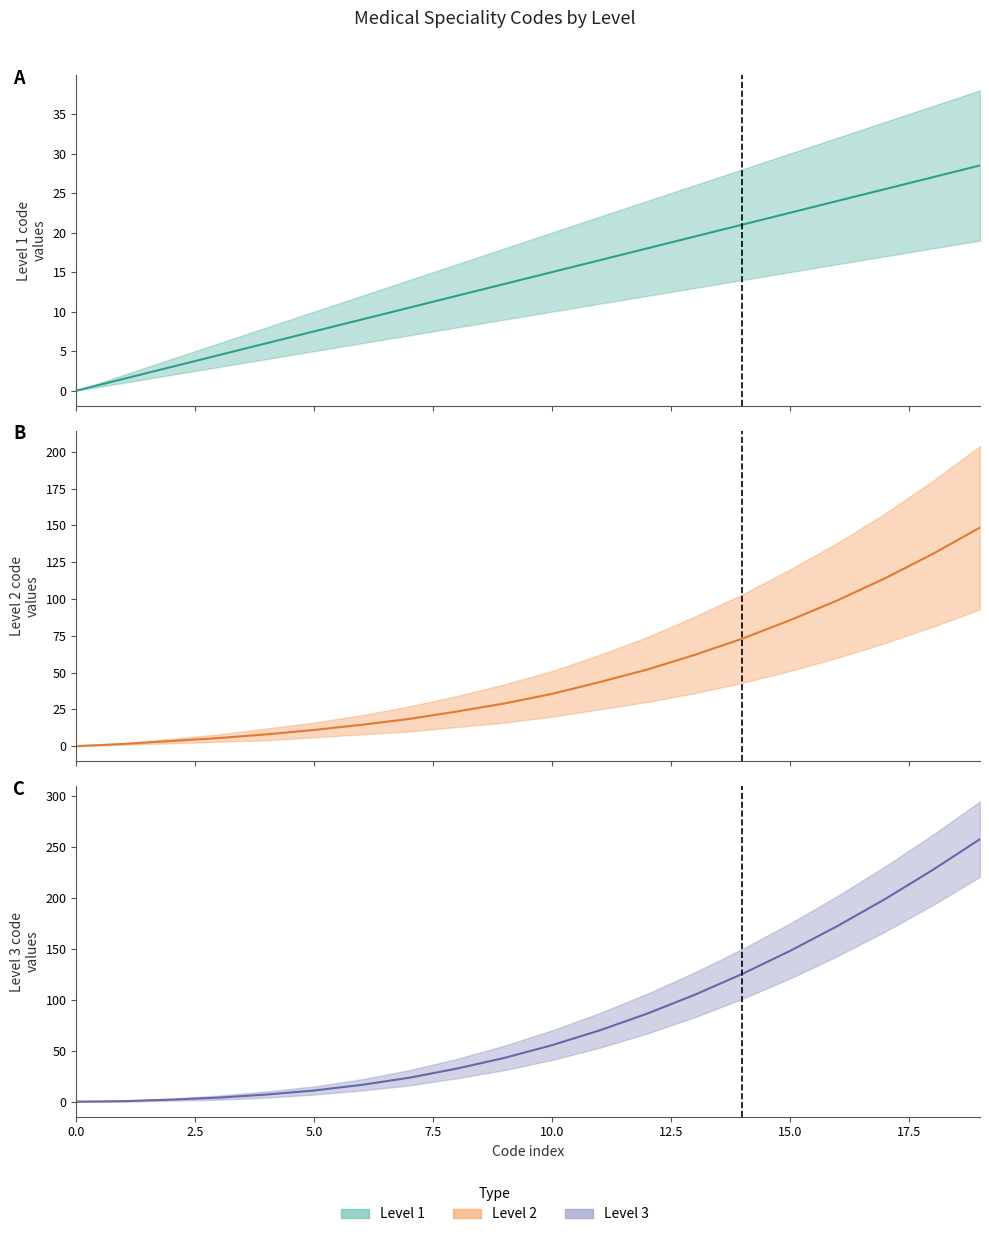

How many lines are shown in the chart?

3